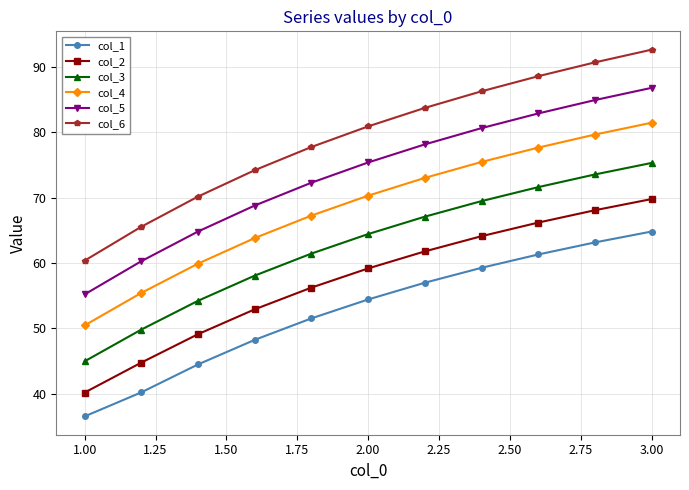

True or false: col_6 and col_2 cross at least once.

False